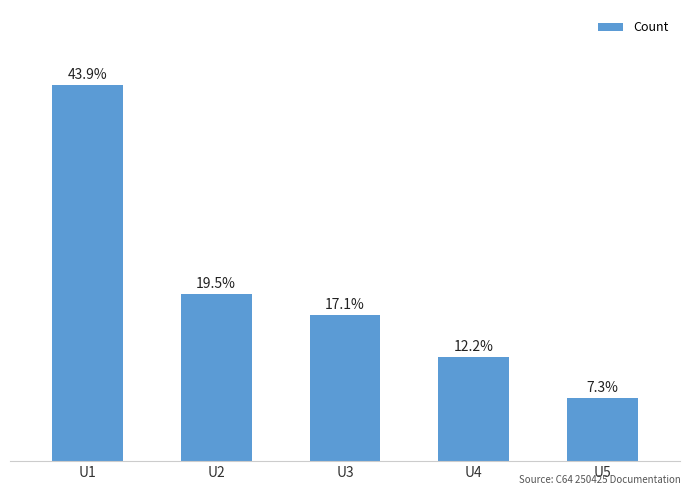

Does the chart contain any negative values?

No